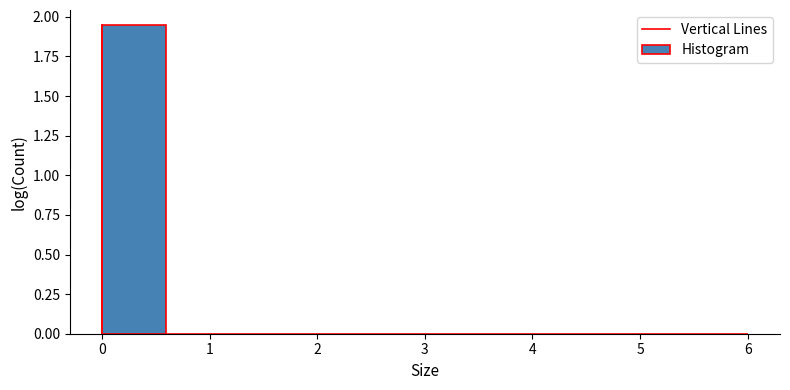

Reading left to right, transcribe this chart: for each bar, give the range it covers on the x-axis and its height. The values are not printed on the chart, so give them approximately, as read against the axis.

0.0 to 0.6: 1.95
0.6 to 1.2: under 0.05
1.2 to 1.8: under 0.05
1.8 to 2.4: 0
2.4 to 3.0: 0
3.0 to 3.6: under 0.05
3.6 to 4.2: 0
4.2 to 4.8: 0
4.8 to 5.4: 0
5.4 to 6.0: under 0.05